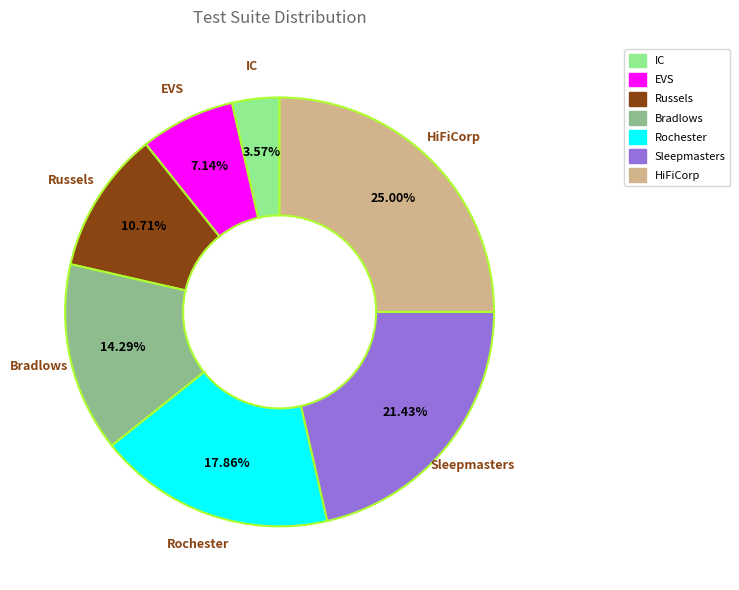

What portion of the pie excludes IC?

96.4%